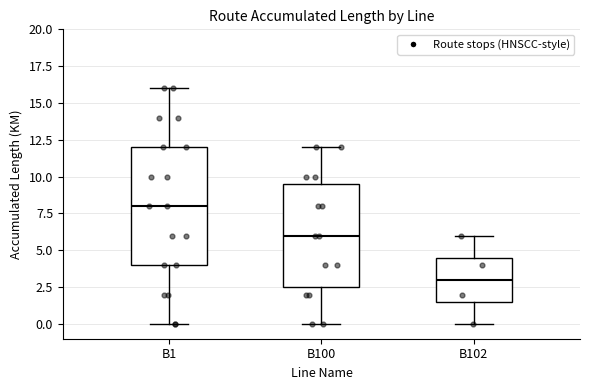

Reading left to right, transcribe this box plot: for each box, give where its median line is, the range the box spans, and where its two whiskers end, as read against the y-axis. The values are not printed on the chart, so give them approximately, as read against the axis.

B1: median 8.0, box 4.0 to 12.0, whiskers 0.0 to 16.0
B100: median 6.0, box 2.5 to 9.5, whiskers 0.0 to 12.0
B102: median 3.0, box 1.5 to 4.5, whiskers 0.0 to 6.0